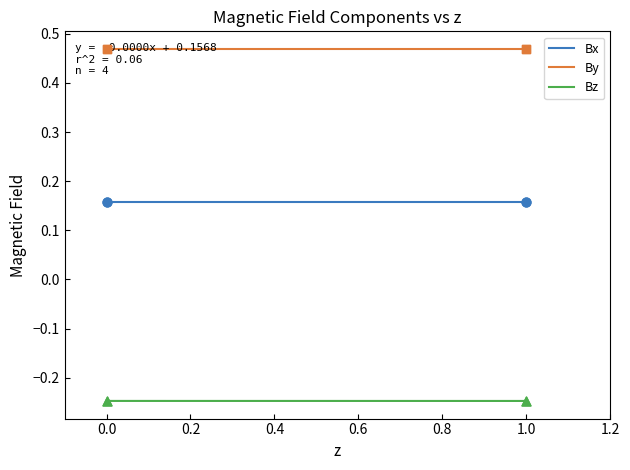

What are all the series names shown in the legend?

Bx, By, Bz